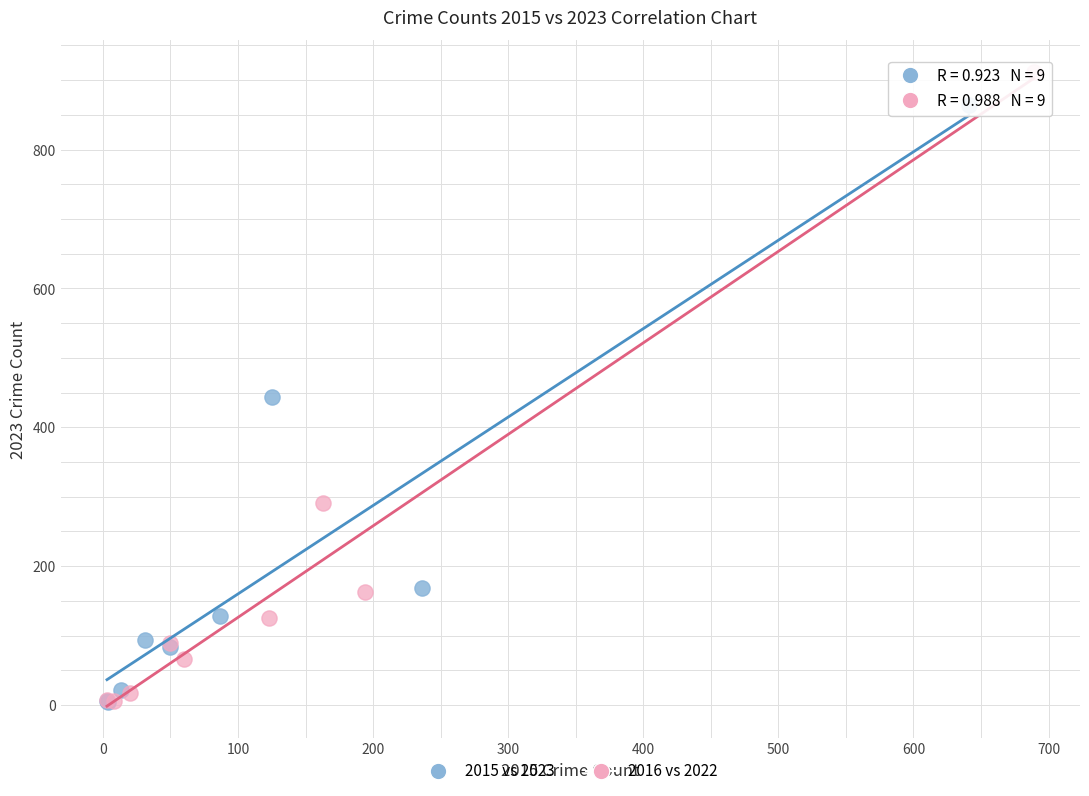

Which series contains the highest Y value?

2016 vs 2022